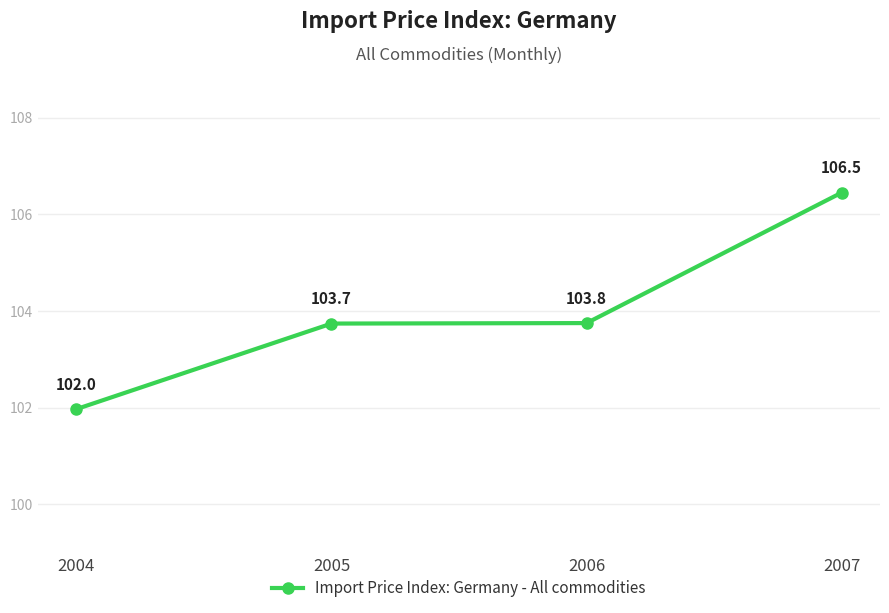

Rank the categories by value from lowest to highest.

2004, 2005, 2006, 2007